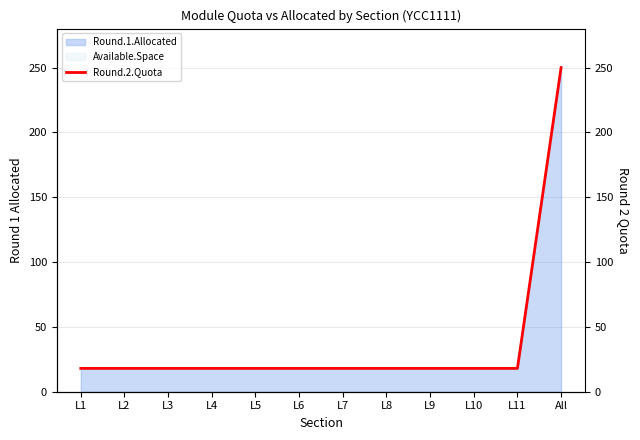

What is the value of the 6th point from the left?

18